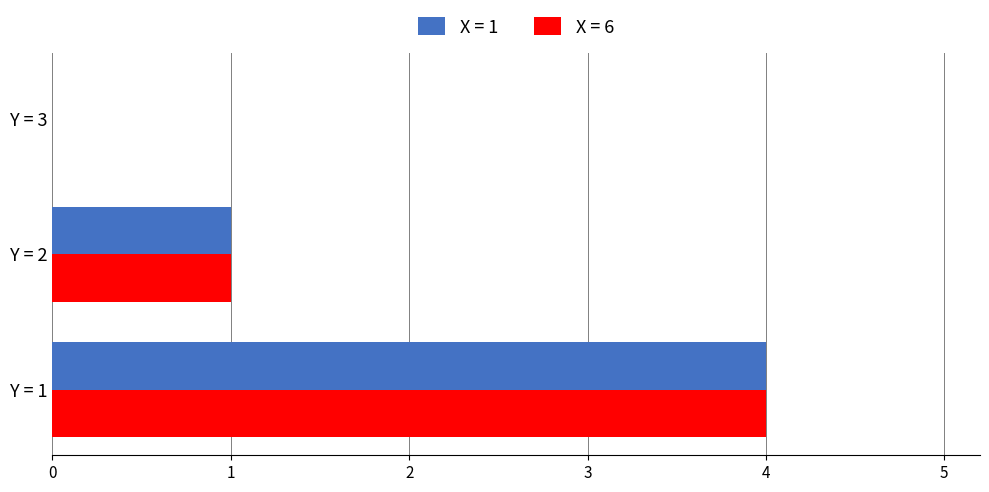

The value of X = 6 at Y = 1 is 4. True or false?

True